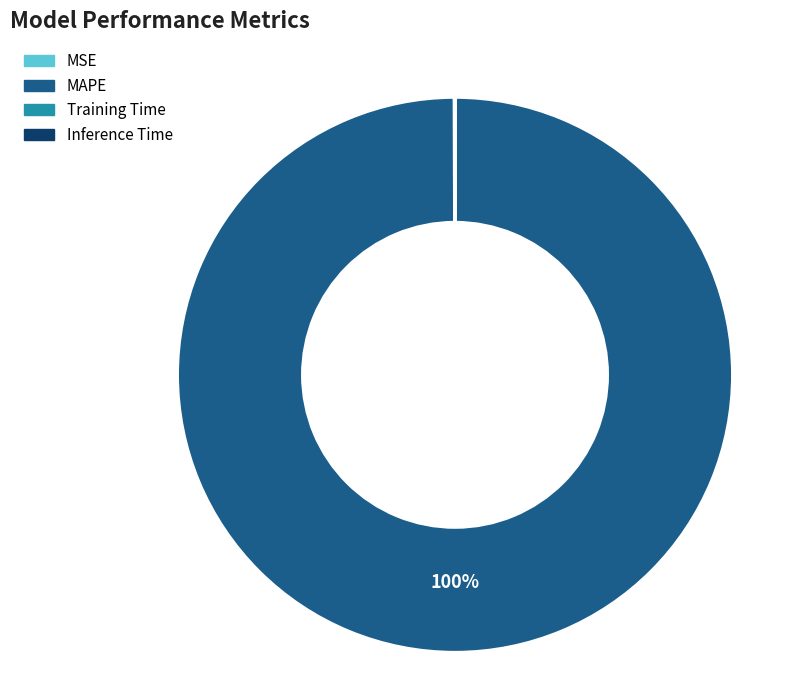

Which category has the biggest portion of the pie?

MAPE